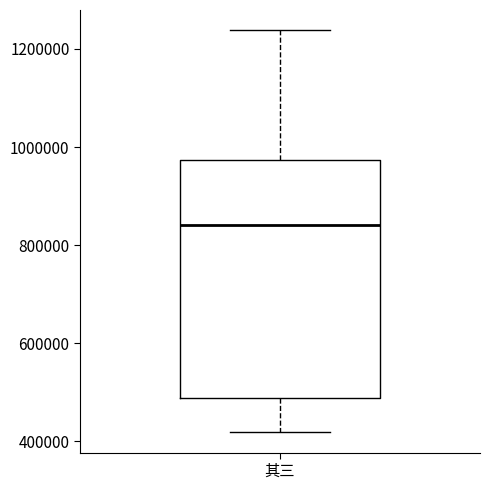

Read this box plot against the y-axis: the position of the median line, the range covered by the box, and the ends of both whiskers. The values are not printed on the chart, so give them approximately, as read against the axis.

median 840000, box 480000 to 980000, whiskers 420000 to 1240000